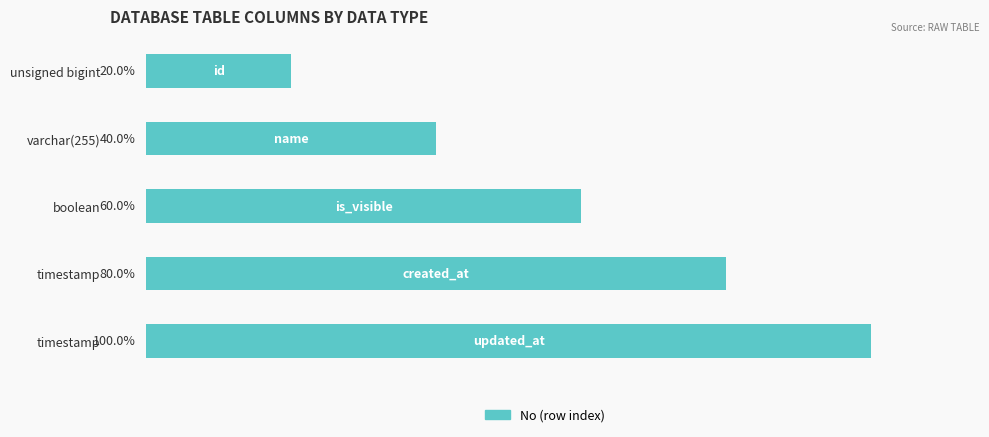

Does the chart contain stacked bars?

No